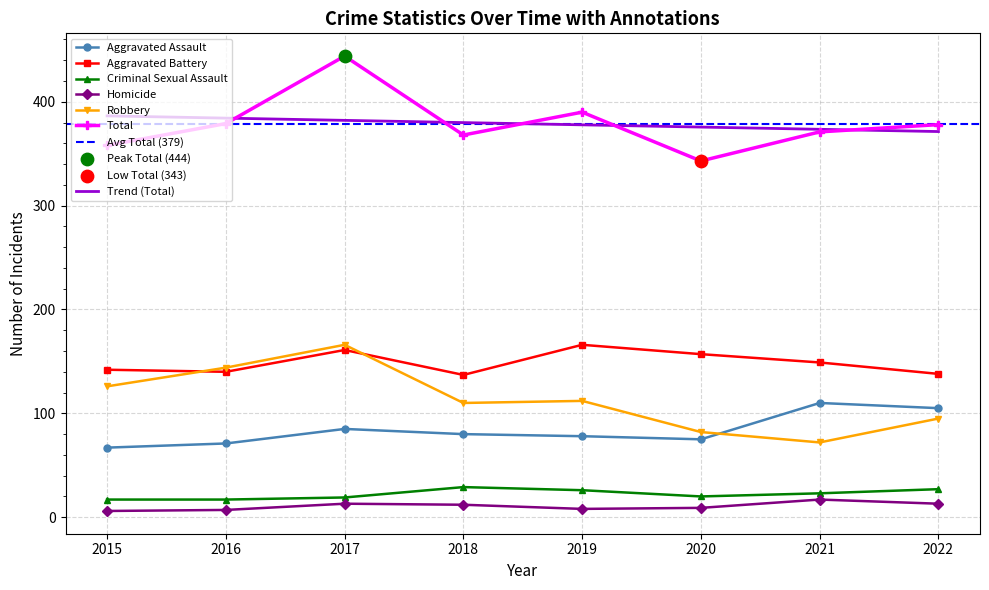

At which category is the sum across all series the highest?

2017